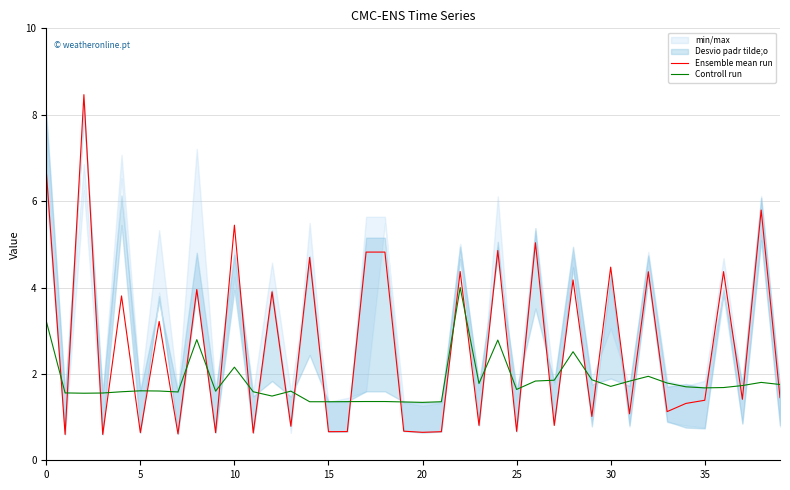

True or false: Ensemble mean run has more than 0 points higher than both neighbors.

True